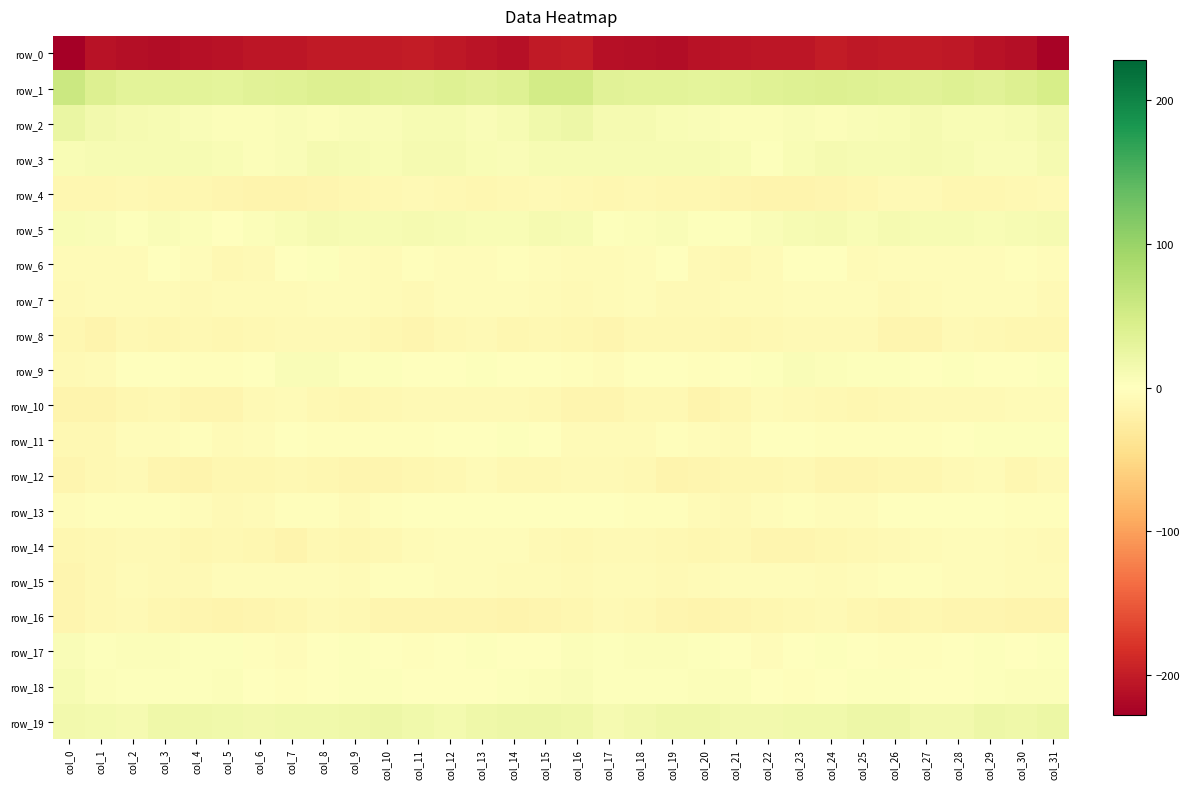

Rank the series by their maximum value, from highest to lowest.

row_1, row_2, row_19, row_5, row_3, row_18, row_9, row_17, row_11, row_6, row_13, row_15, row_14, row_7, row_10, row_12, row_4, row_8, row_16, row_0